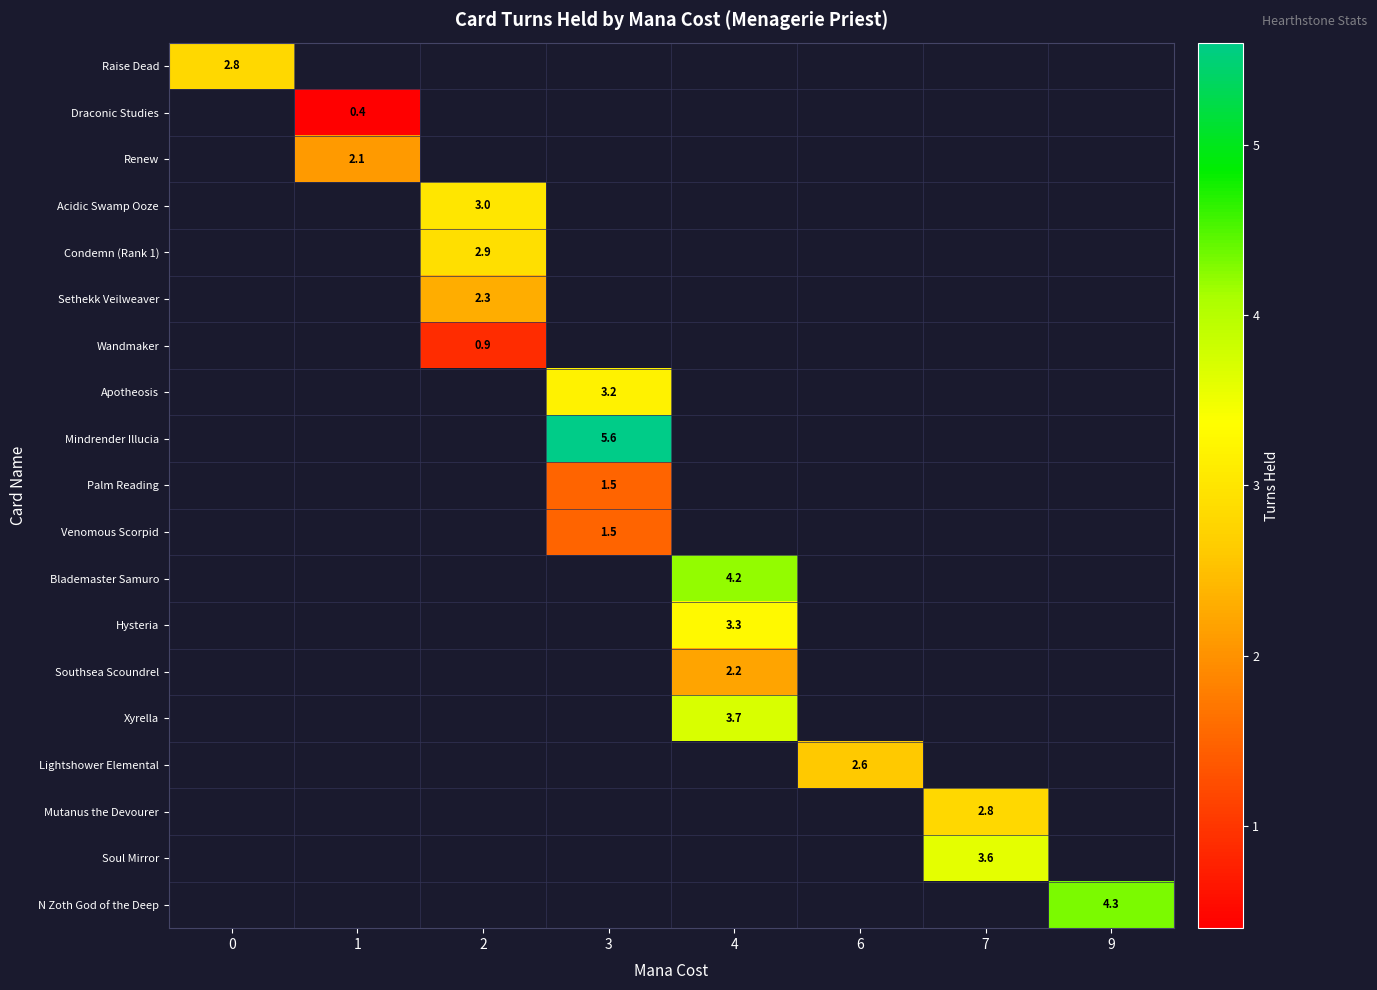

What is the smallest value displayed?

0.4